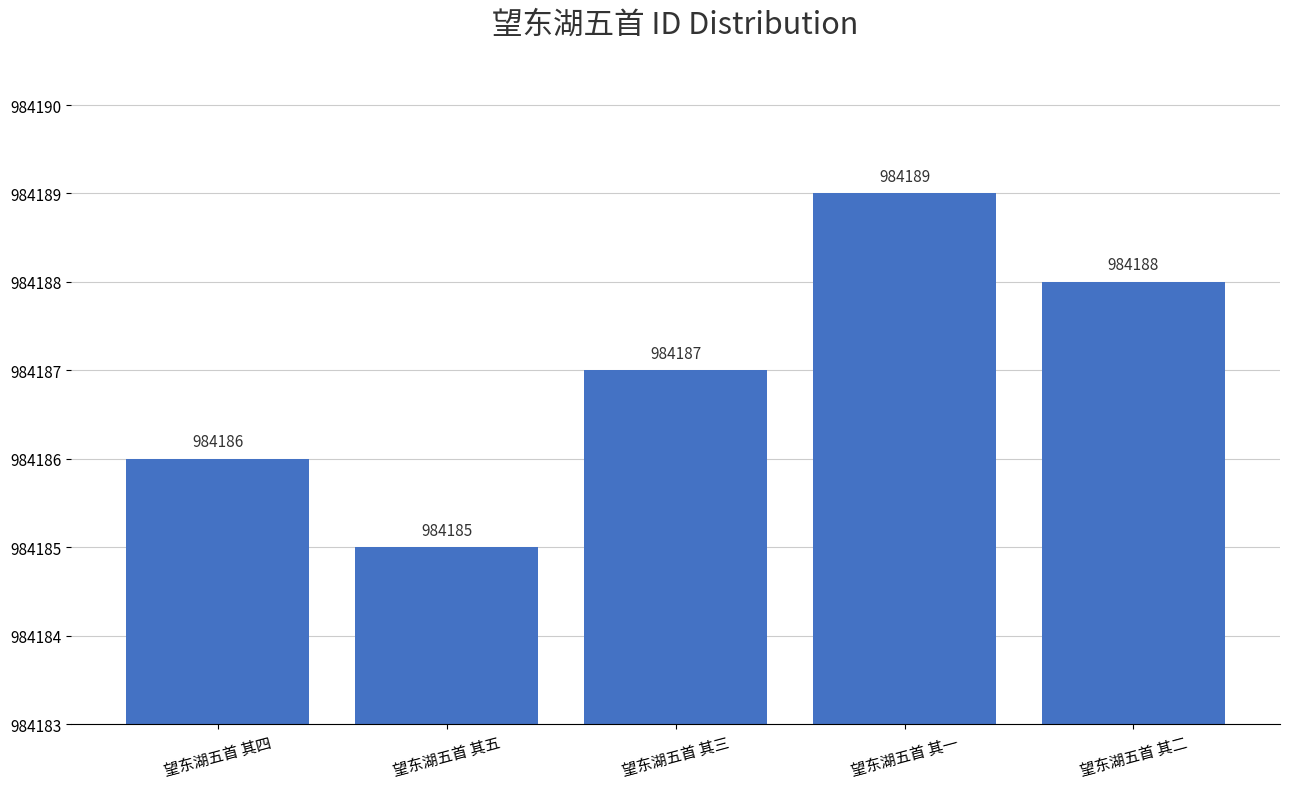

What is the difference between the values at 望东湖五首 其二 and 望东湖五首 其四?

2